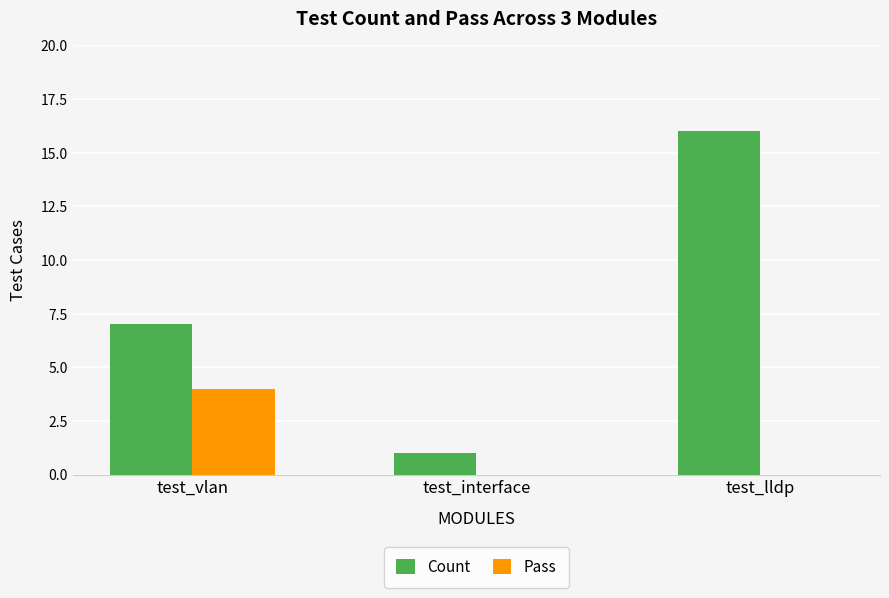

What are all the series names shown in the legend?

Count, Pass